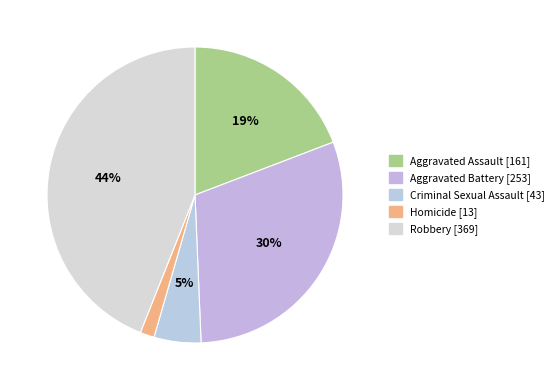

Count the number of slices in the pie.

5